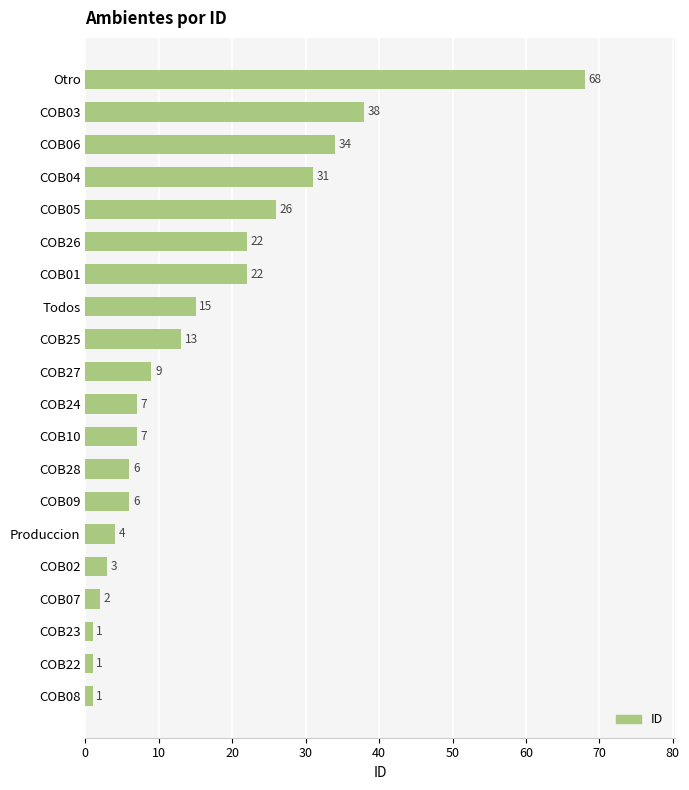

What is the ratio of the value at COB07 to the value at COB09?

0.3